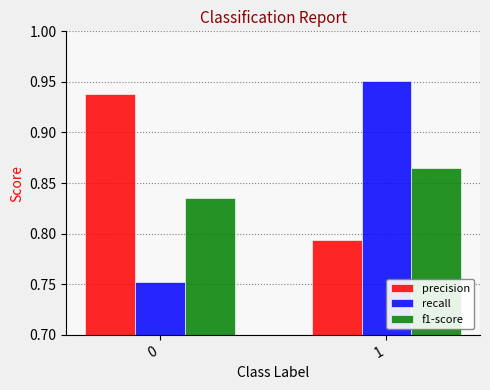

Which series changed the most between 0 and 1?

recall